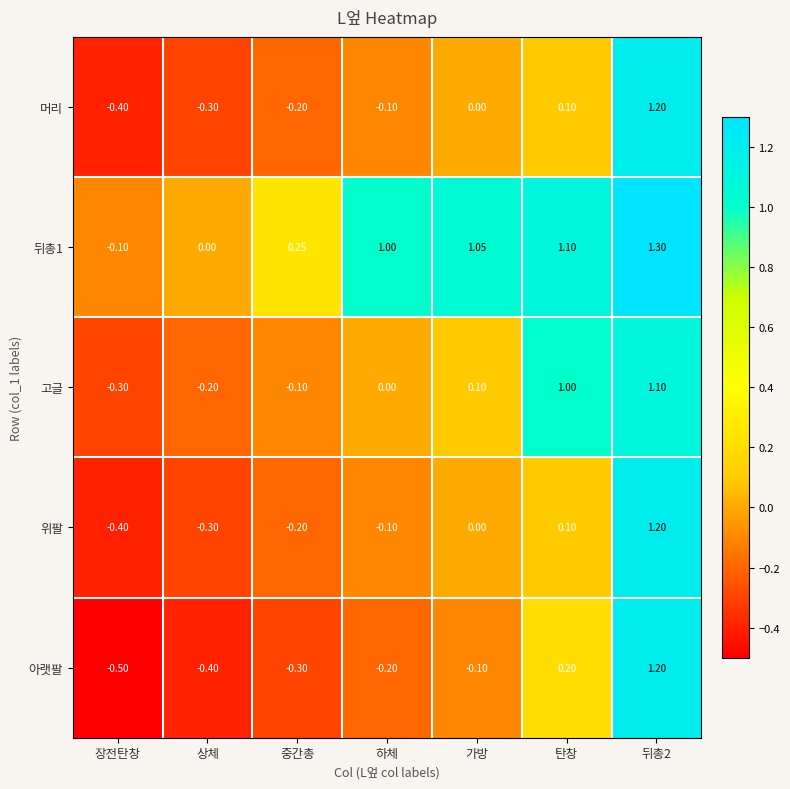

At which category is the sum across all series the highest?

뒤총2